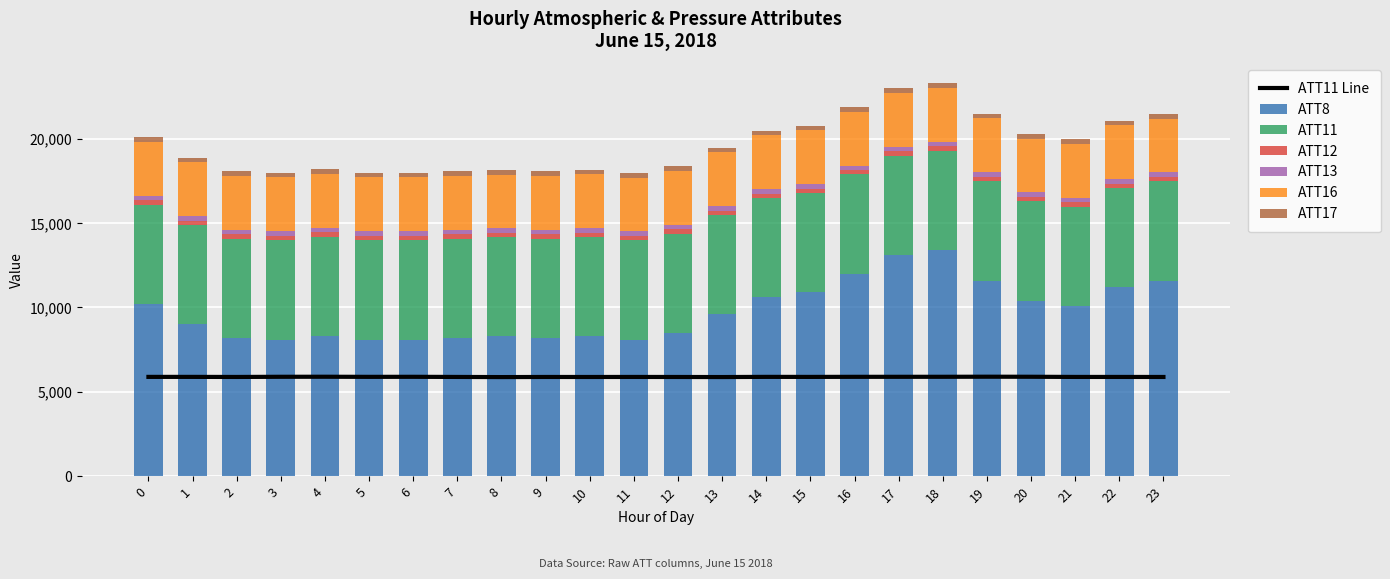

Rank the series at 8 from lowest to highest value.

ATT13, ATT12, ATT17, ATT16, ATT11, ATT8